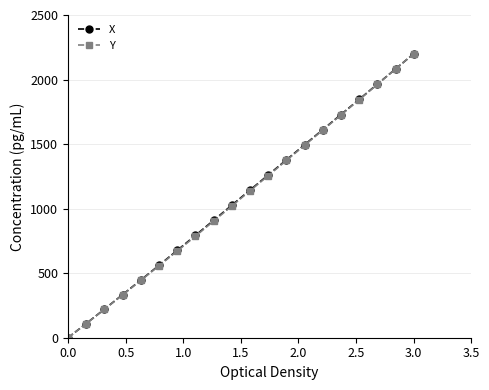

What is the maximum value for Y?

2200.0